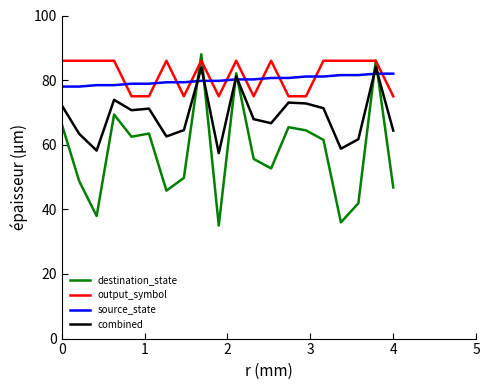

True or false: output_symbol has more than 2 points higher than both neighbors.

True